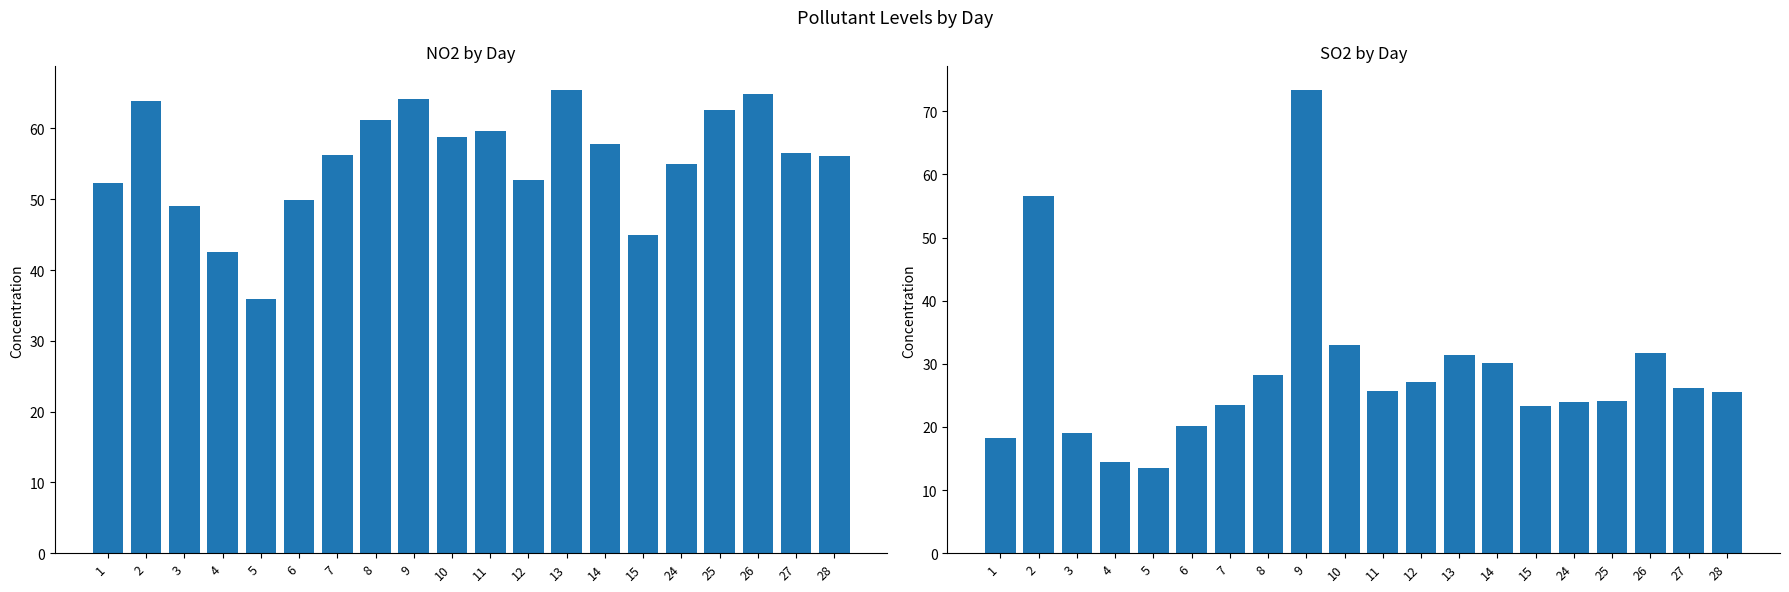

At 2, list the series in order from smallest to largest.

SO2, NO2